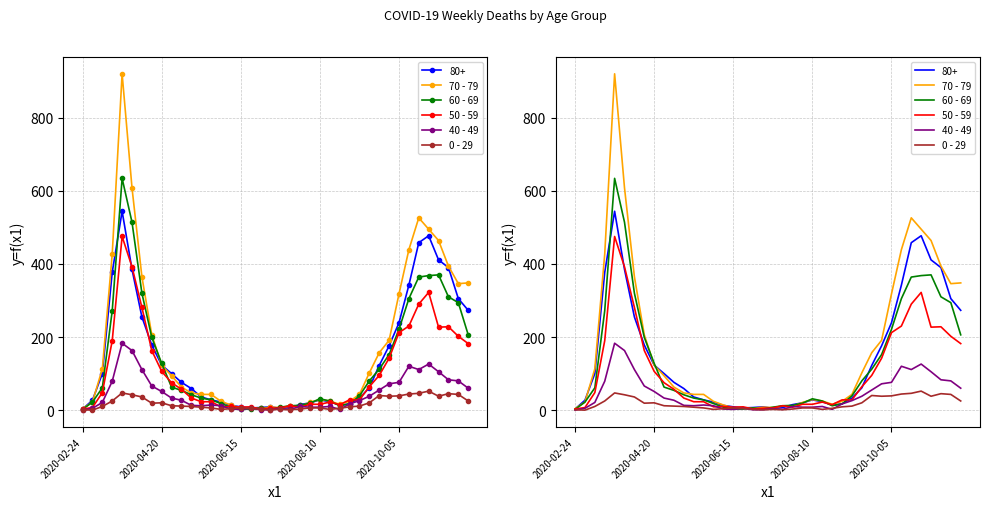

Which series has the largest total across all categories?

70 - 79